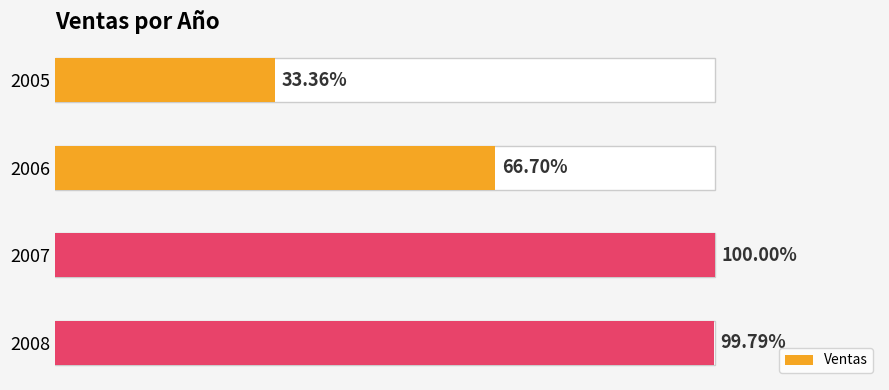

Is it true that the value at 2006 is 4264856.3?

False